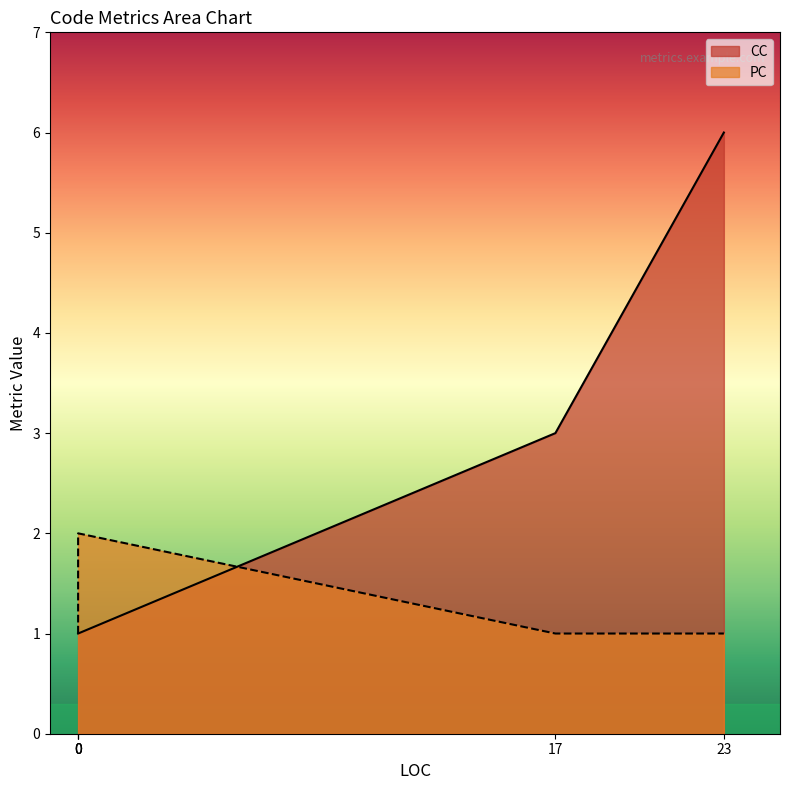

Does the chart display data point markers on the line(s)?

No